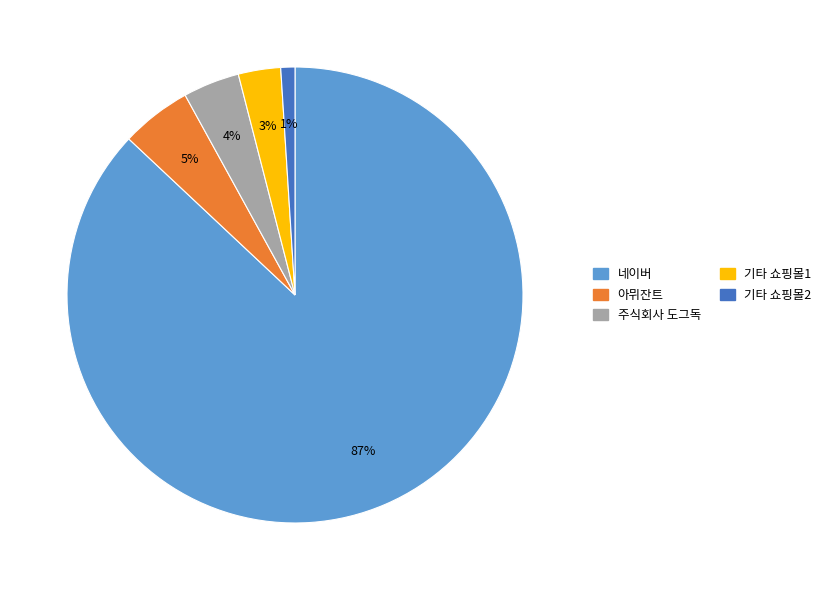

To the nearest percent, what is the difference between the largest and smallest slice percentages?

86%